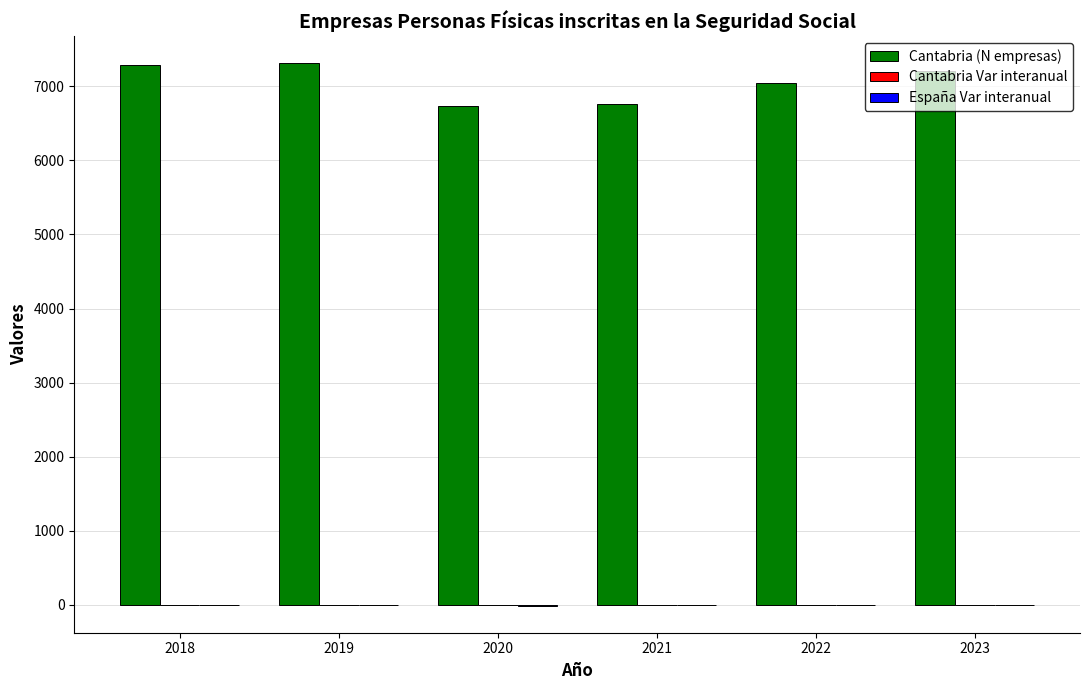

What is the greatest value displayed?

7309.0